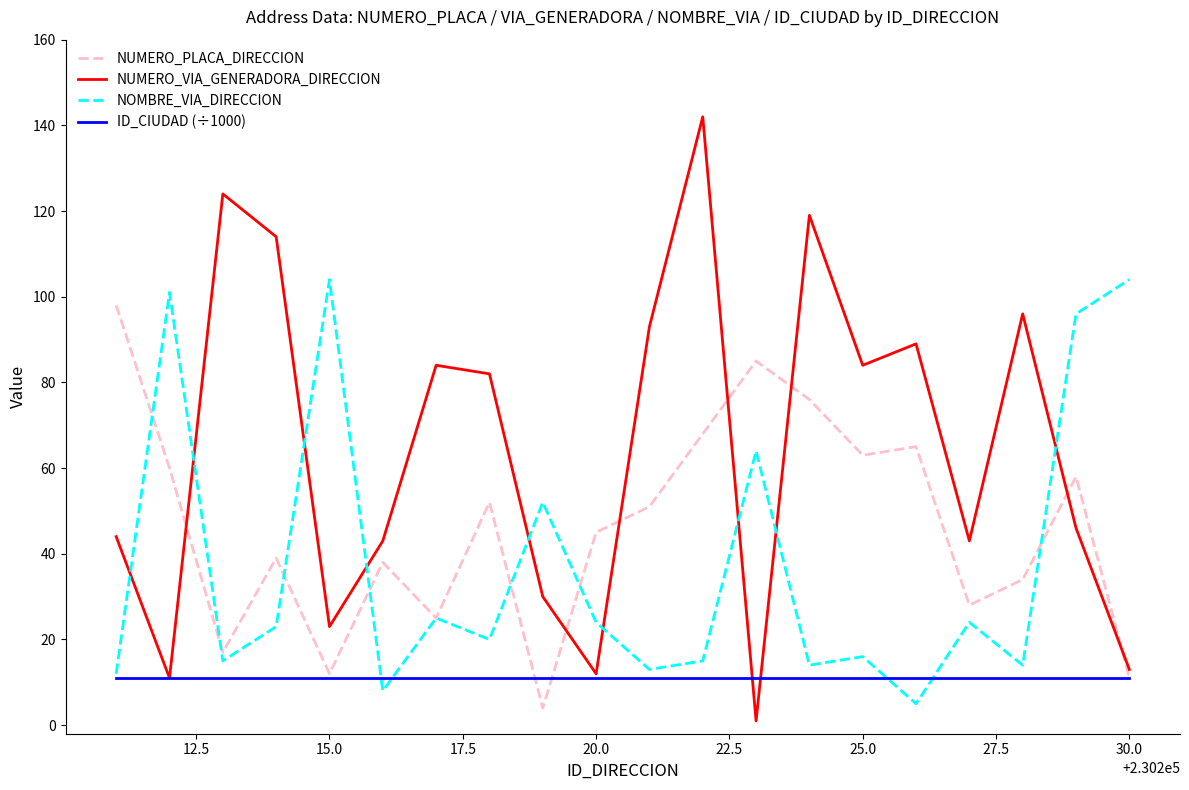

What is the minimum value for ID_CIUDAD (÷1000)?

11.0